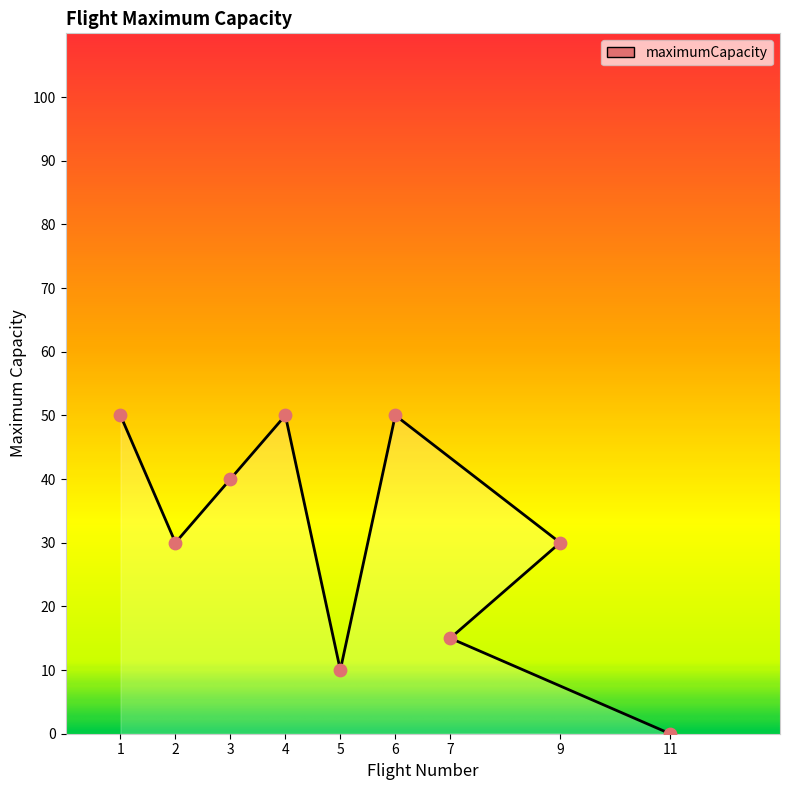

What is the ratio of the value at 2 to the value at 5?

3.0